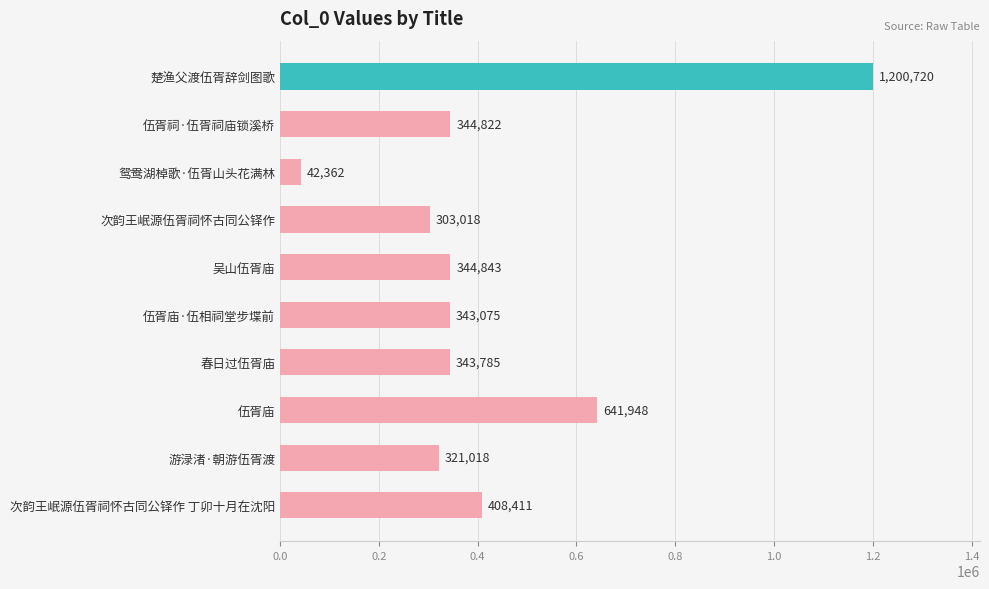

What is the difference between the values at 伍胥庙·伍相祠堂步堞前 and 伍胥庙?

298873